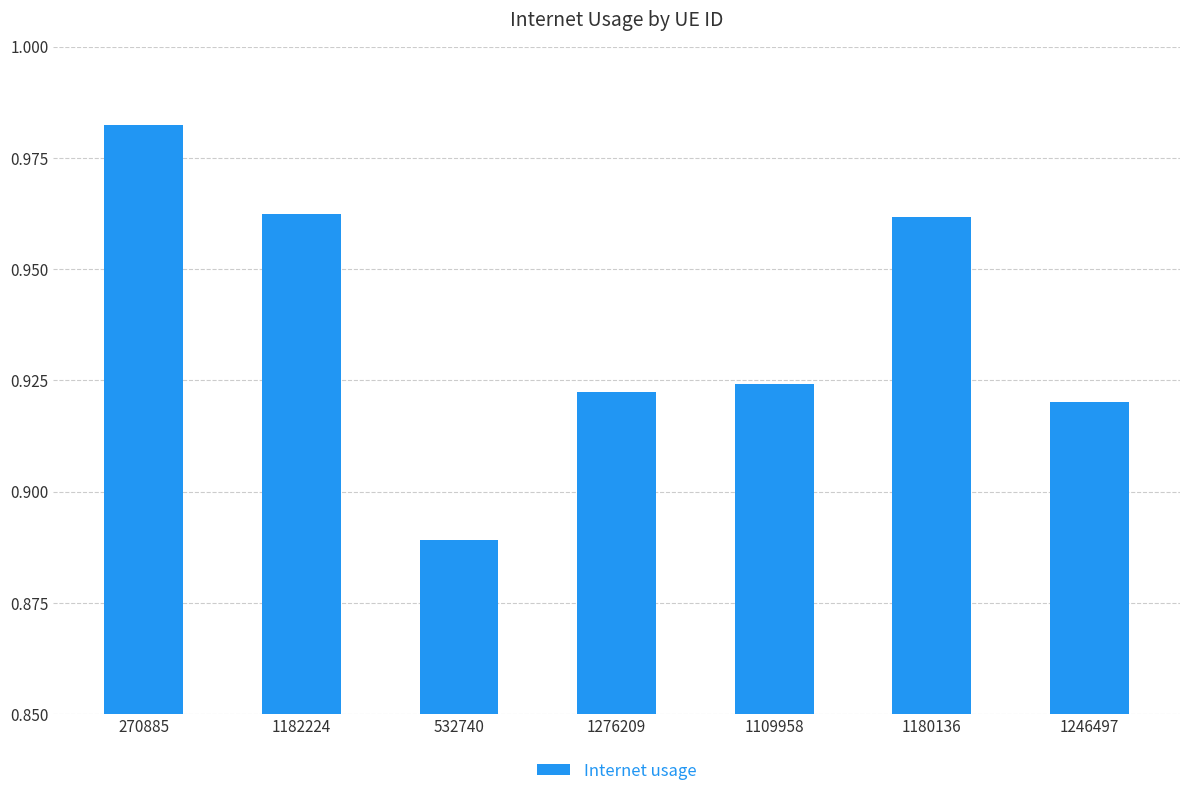

How many values are between 0 and 1?

7